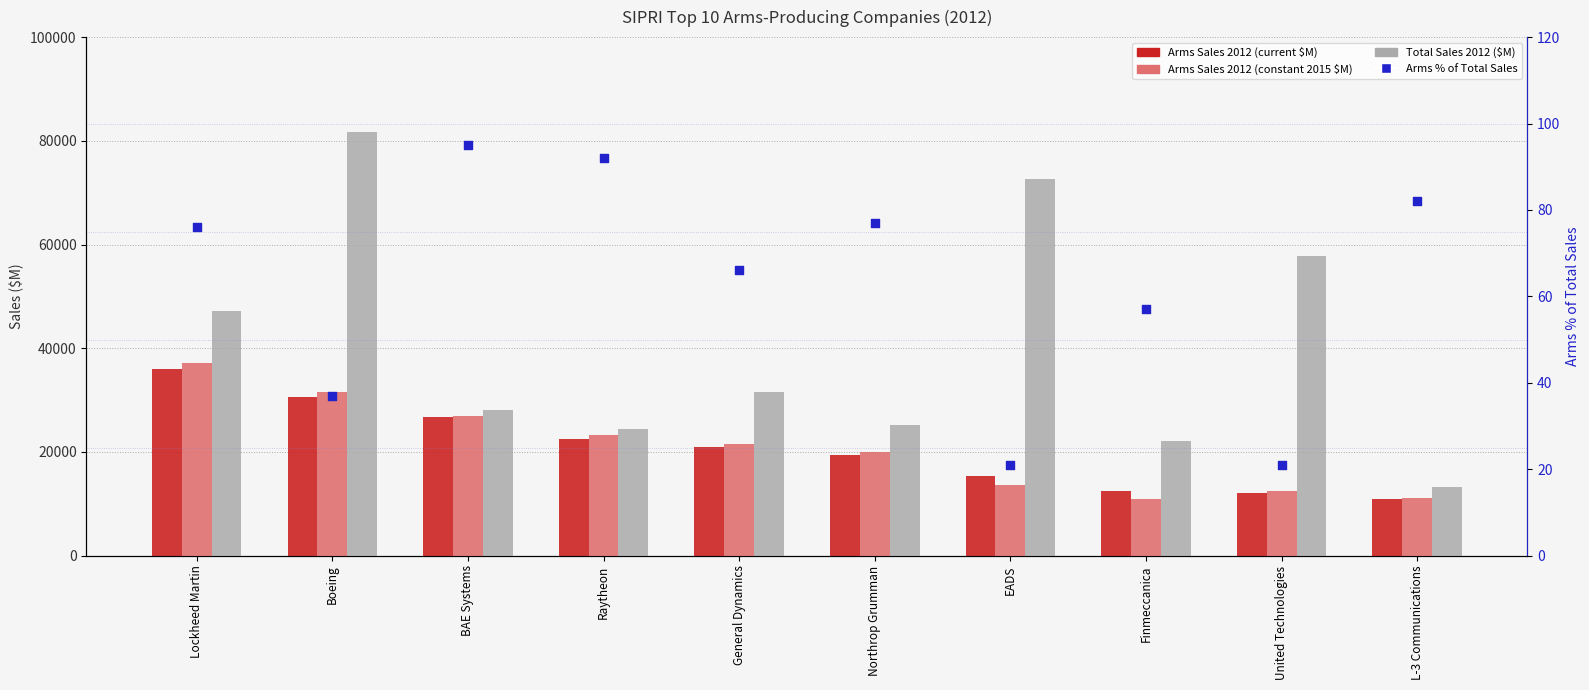

Is the value of Total Sales 2012 ($M) at United Technologies greater than the value of Arms % of Total Sales at United Technologies?

Yes